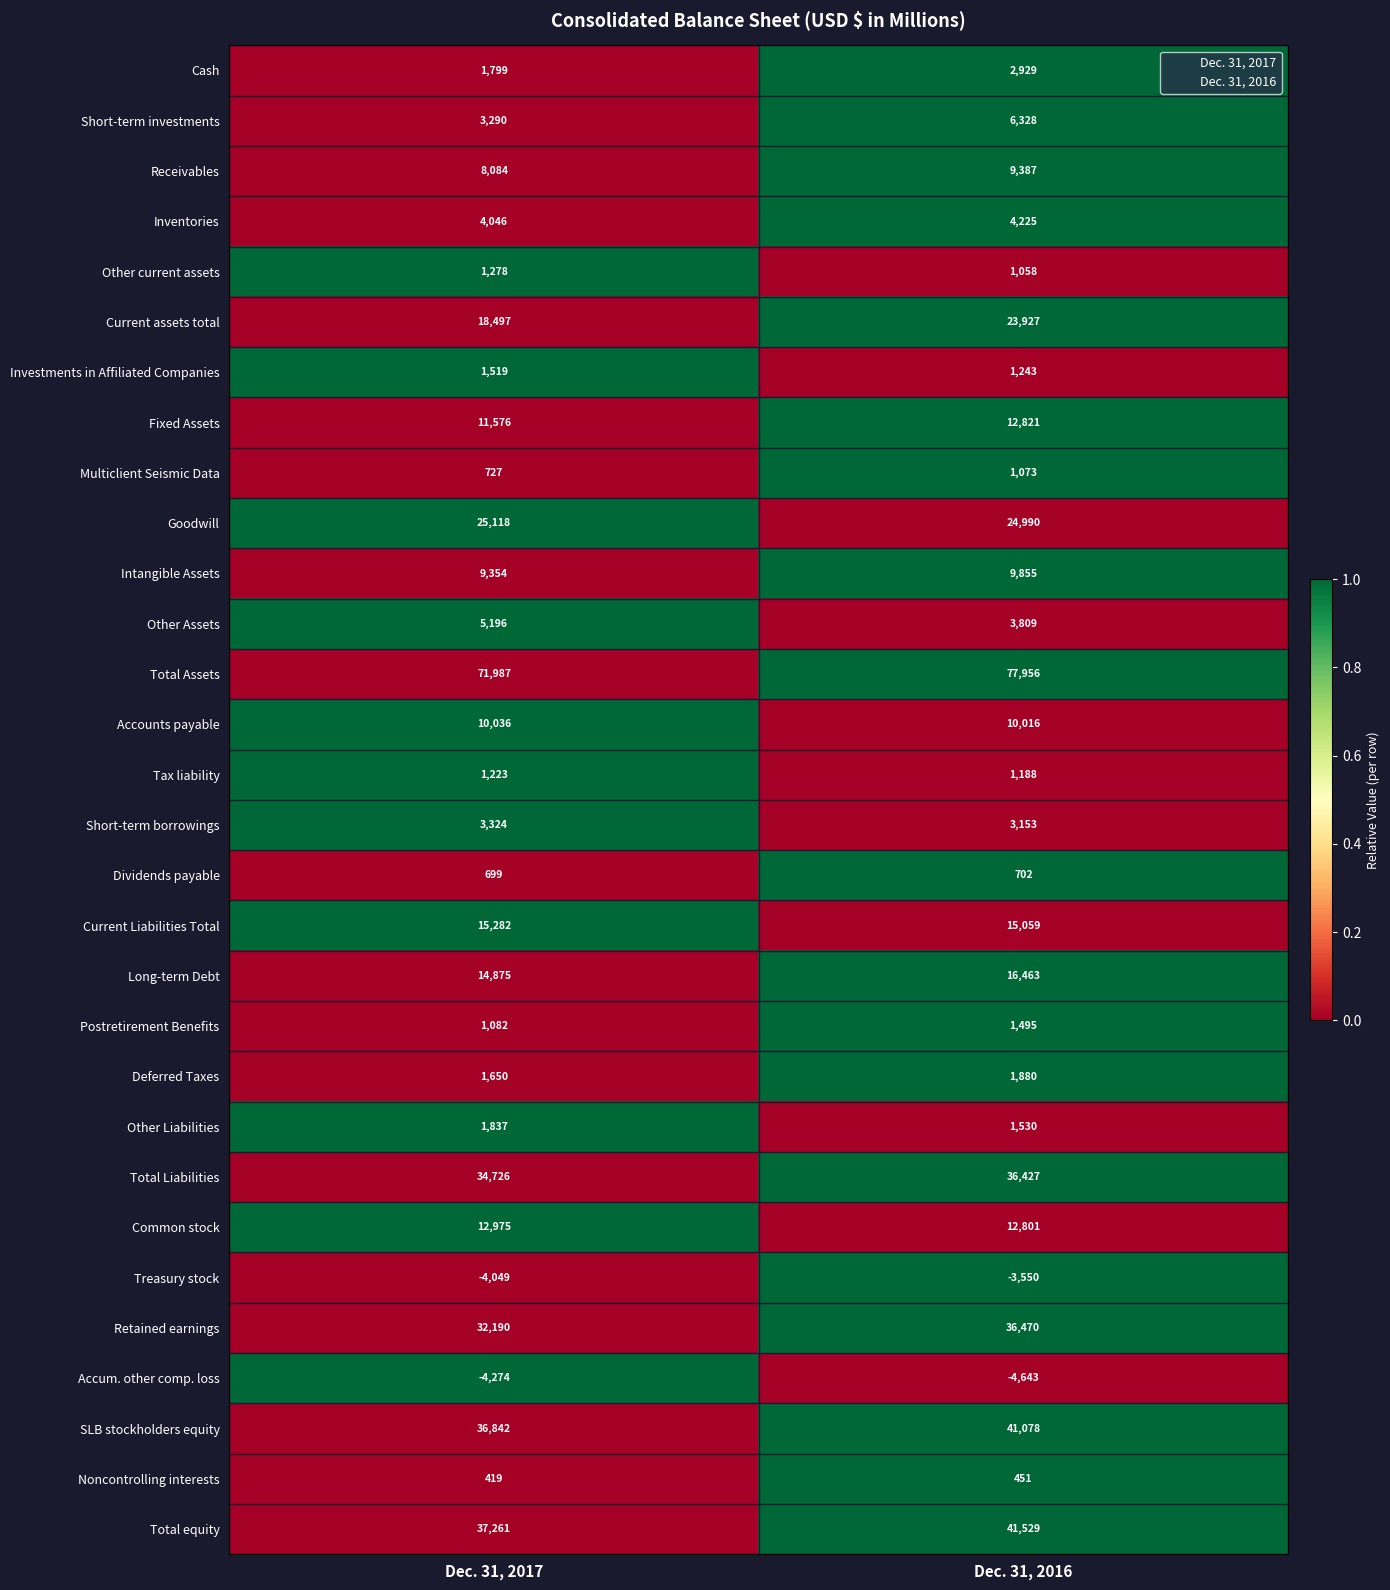

Which series has the largest total across all categories?

Total Assets